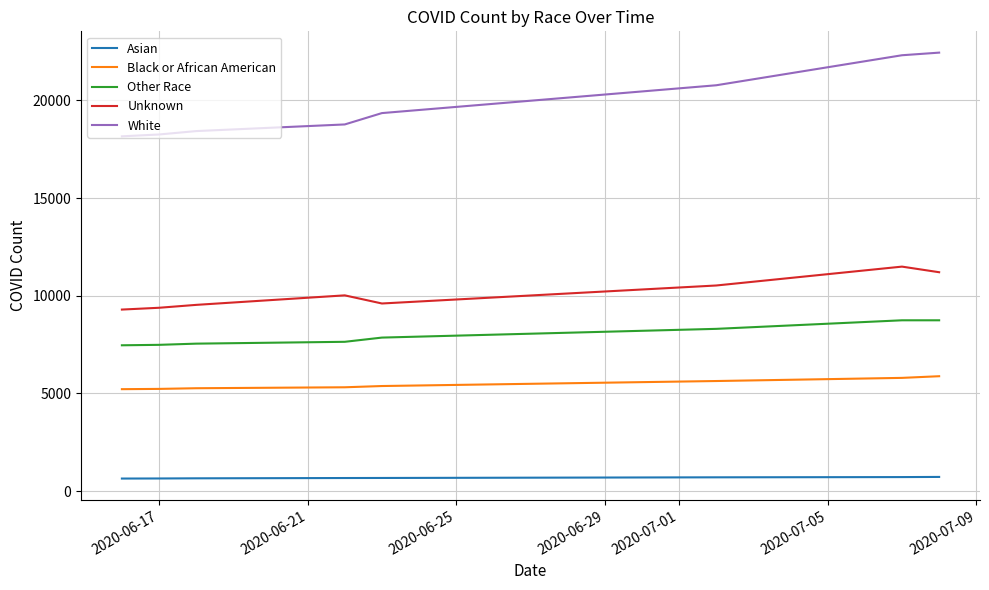

Which series has the largest range (max minus min)?

White